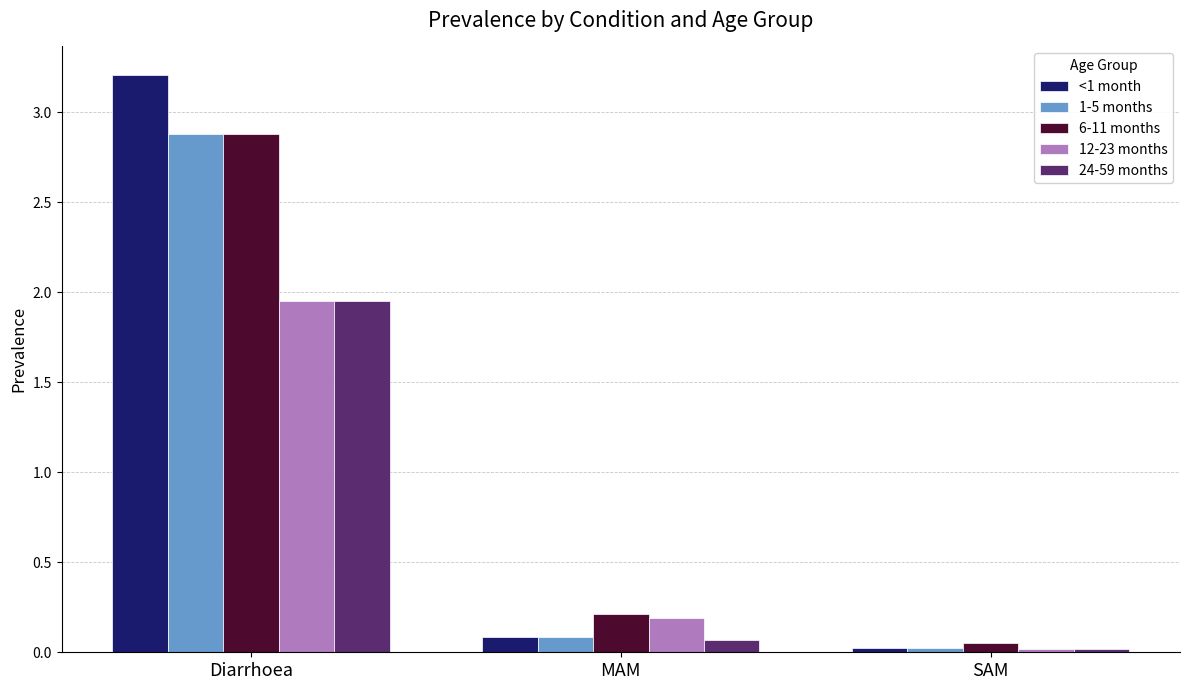

What is the sum of all 6-11 months values?

3.1